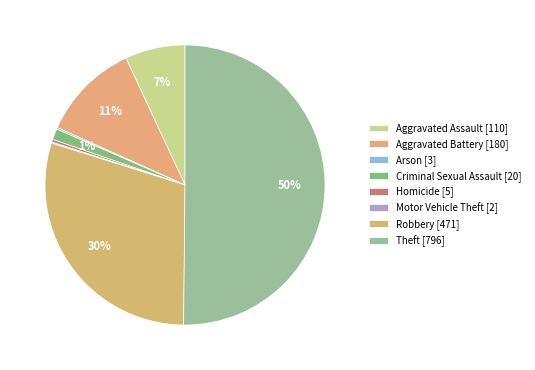

What is the smallest slice in the pie chart?

Motor Vehicle Theft